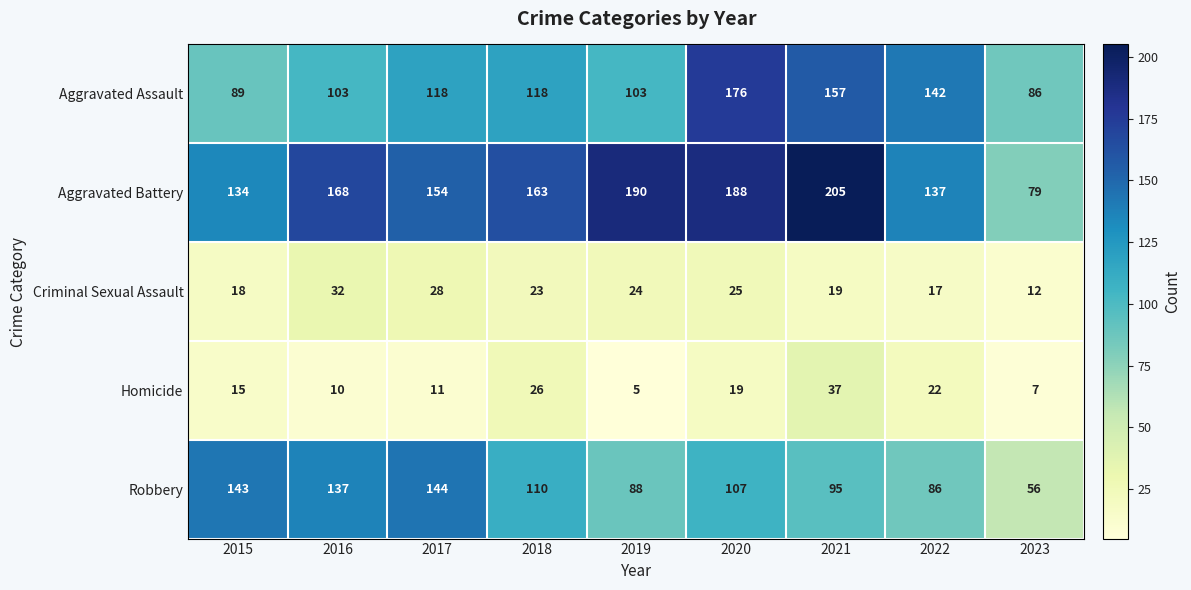

At how many categories does at least one series exceed 97?

8